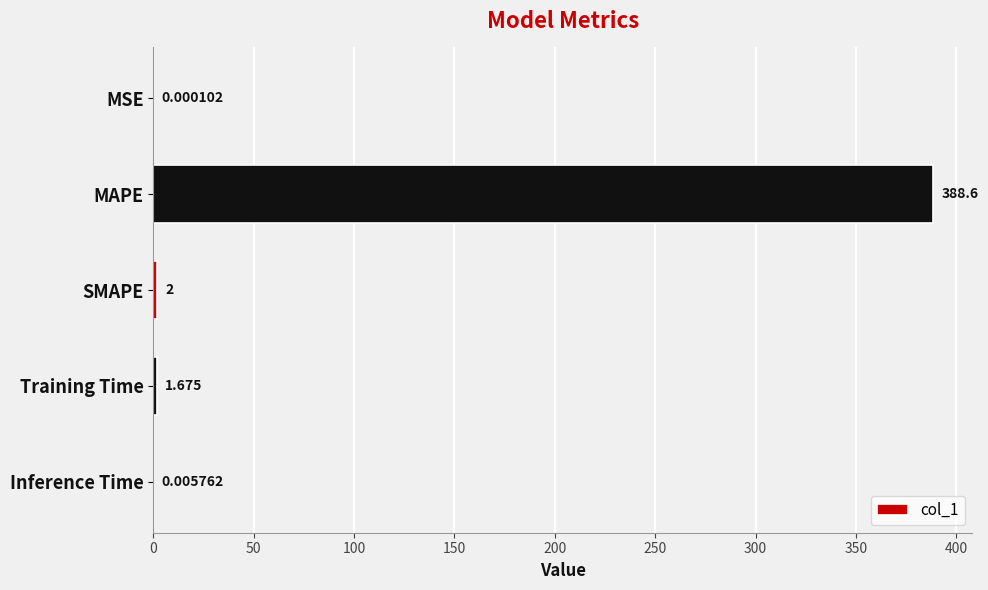

Which has a higher value, SMAPE or MAPE?

MAPE